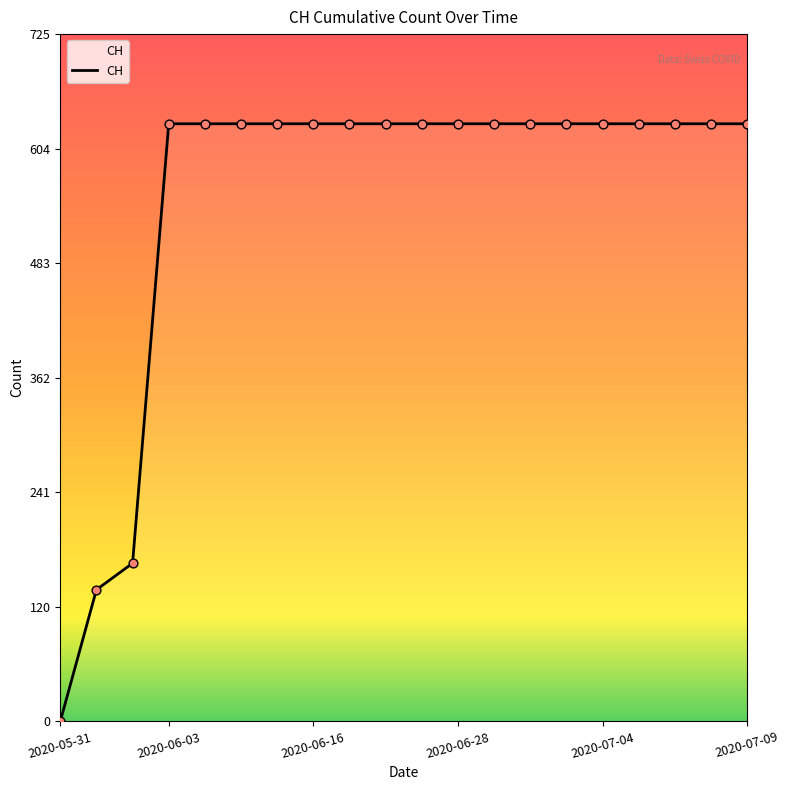

What is the difference between the maximum and minimum values?

631